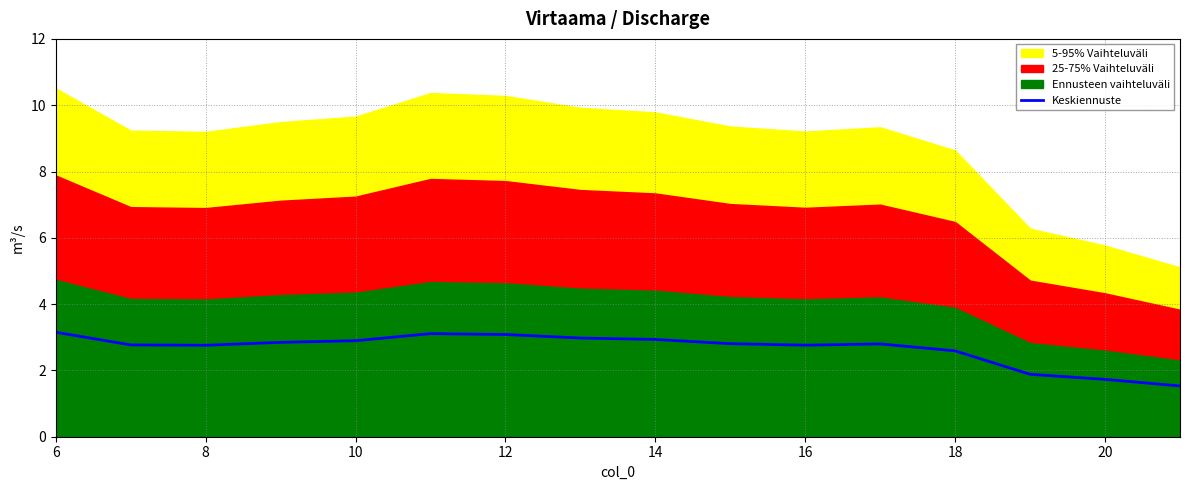

How many lines are shown in the chart?

1